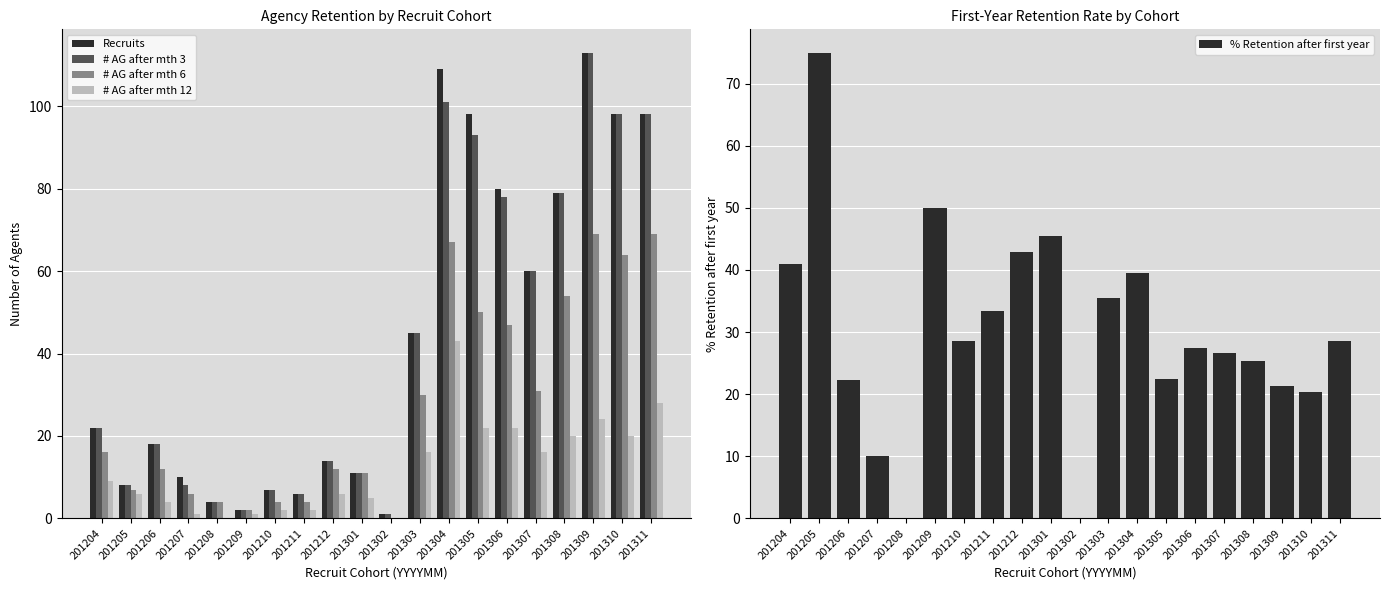

Reading left to right, what are all the values shown in this chart?

Recruits: 201204=22.0	201205=8.0	201206=18.0	201207=10.0	201208=4.0	201209=2.0	201210=7.0	201211=6.0	201212=14.0	201301=11.0	201302=1.0	201303=45.0	201304=109.0	201305=98.0	201306=80.0	201307=60.0	201308=79.0	201309=113.0	201310=98.0	201311=98.0
# AG after mth 3: 201204=22.0	201205=8.0	201206=18.0	201207=8.0	201208=4.0	201209=2.0	201210=7.0	201211=6.0	201212=14.0	201301=11.0	201302=1.0	201303=45.0	201304=101.0	201305=93.0	201306=78.0	201307=60.0	201308=79.0	201309=113.0	201310=98.0	201311=98.0
# AG after mth 6: 201204=16.0	201205=7.0	201206=12.0	201207=6.0	201208=4.0	201209=2.0	201210=4.0	201211=4.0	201212=12.0	201301=11.0	201302=0.0	201303=30.0	201304=67.0	201305=50.0	201306=47.0	201307=31.0	201308=54.0	201309=69.0	201310=64.0	201311=69.0
# AG after mth 12: 201204=9.0	201205=6.0	201206=4.0	201207=1.0	201208=0.0	201209=1.0	201210=2.0	201211=2.0	201212=6.0	201301=5.0	201302=0.0	201303=16.0	201304=43.0	201305=22.0	201306=22.0	201307=16.0	201308=20.0	201309=24.0	201310=20.0	201311=28.0
% Retention after first year: 201204=40.9	201205=75.0	201206=22.2	201207=10.0	201208=0.0	201209=50.0	201210=28.6	201211=33.3	201212=42.9	201301=45.5	201302=0.0	201303=35.6	201304=39.4	201305=22.4	201306=27.5	201307=26.7	201308=25.3	201309=21.2	201310=20.4	201311=28.6